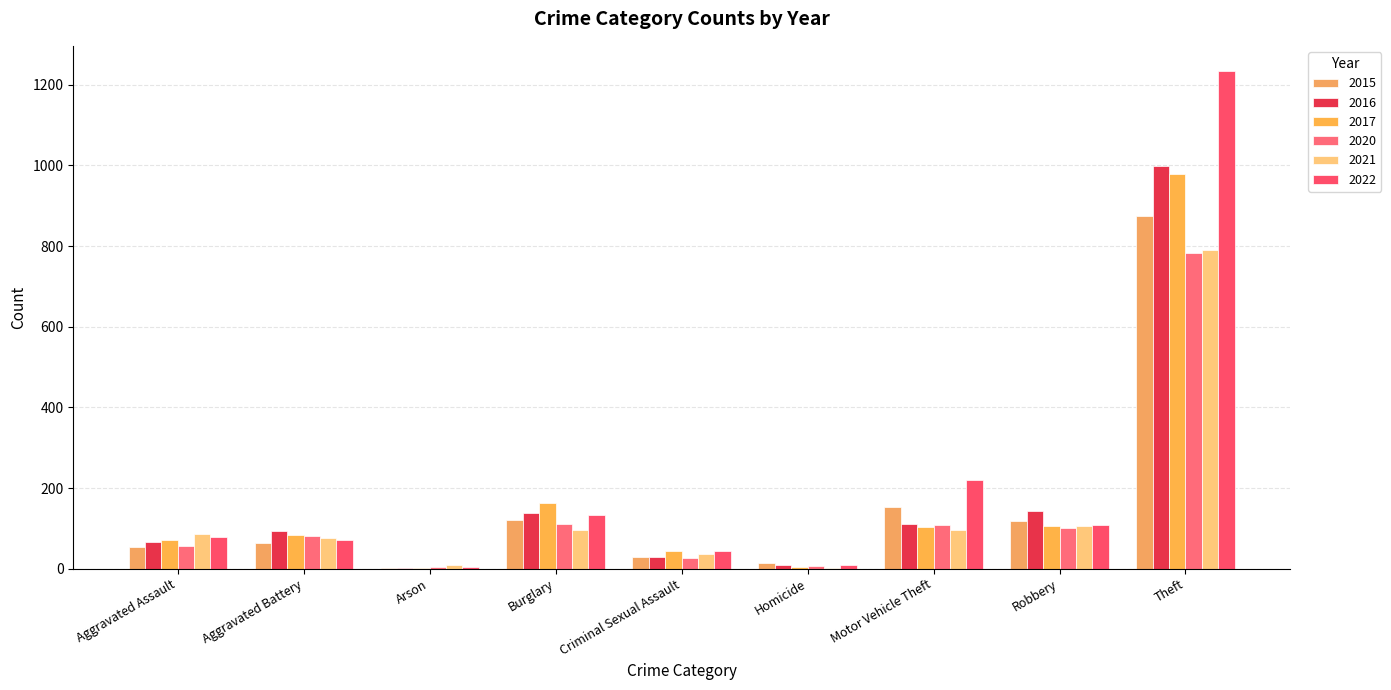

What is the minimum value for 2017?

1